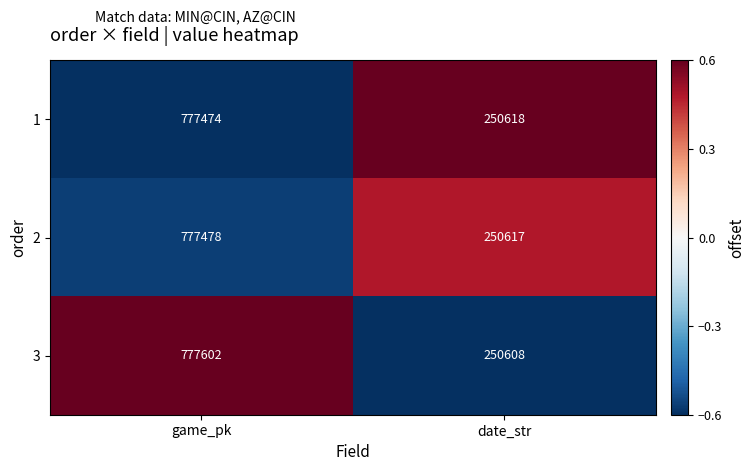

What is the greatest value displayed?

777602